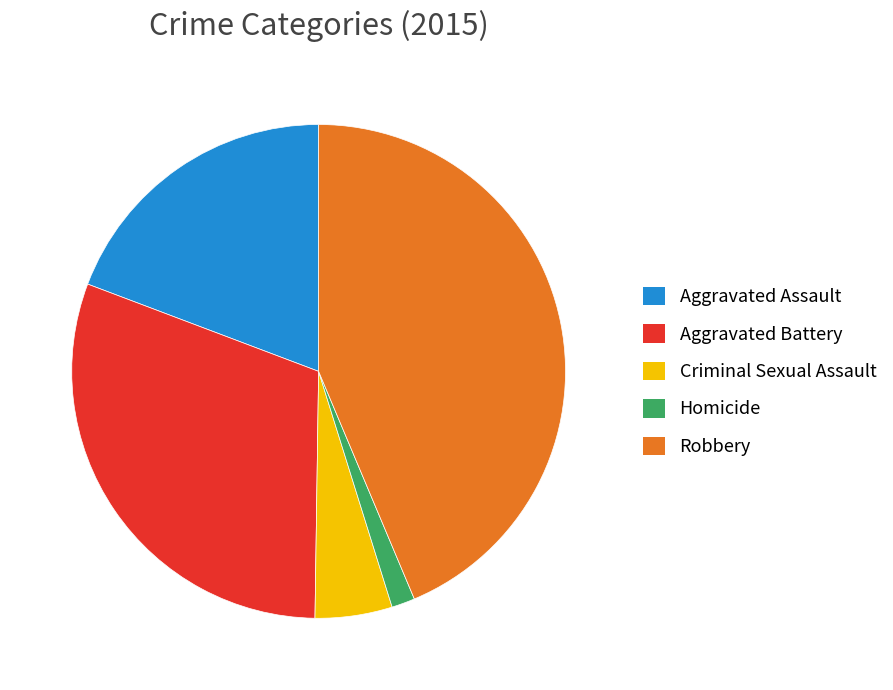

What is the largest slice in the pie chart?

Robbery